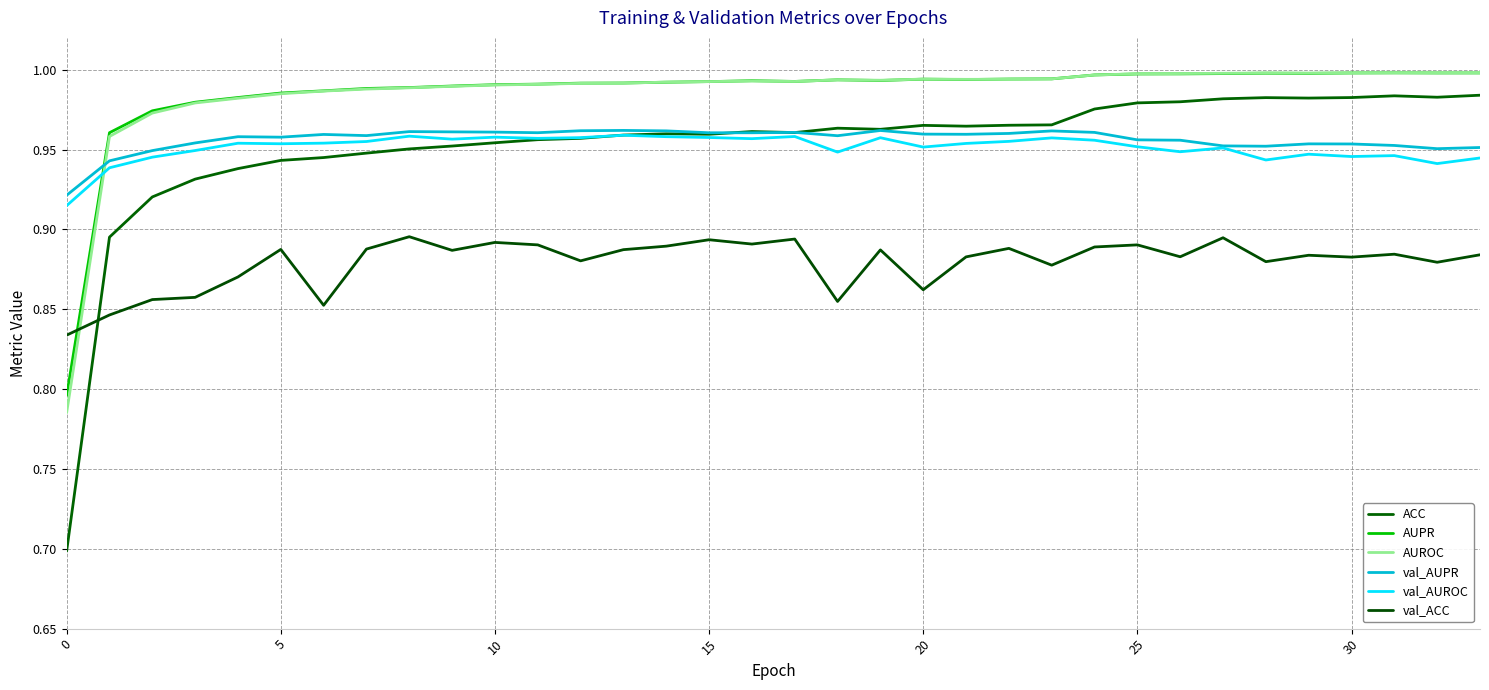

Which series has the largest total across all categories?

AUPR